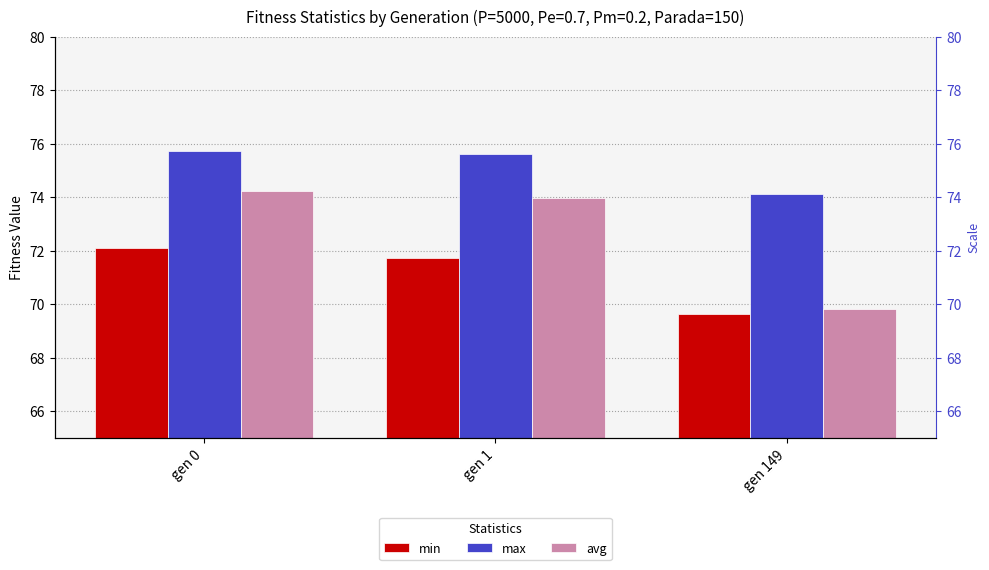

Rank the series by their maximum value, from highest to lowest.

max, avg, min